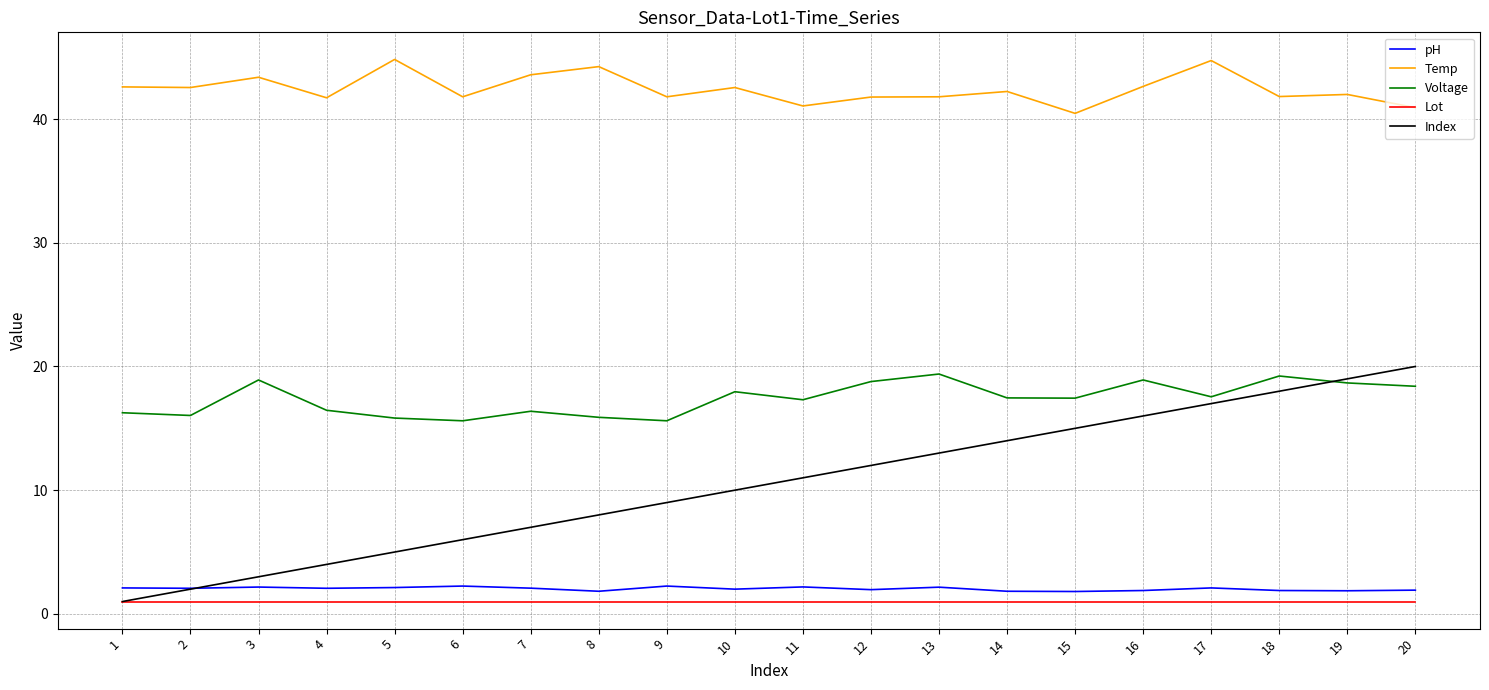

What is the sum of all Lot values?

20.0